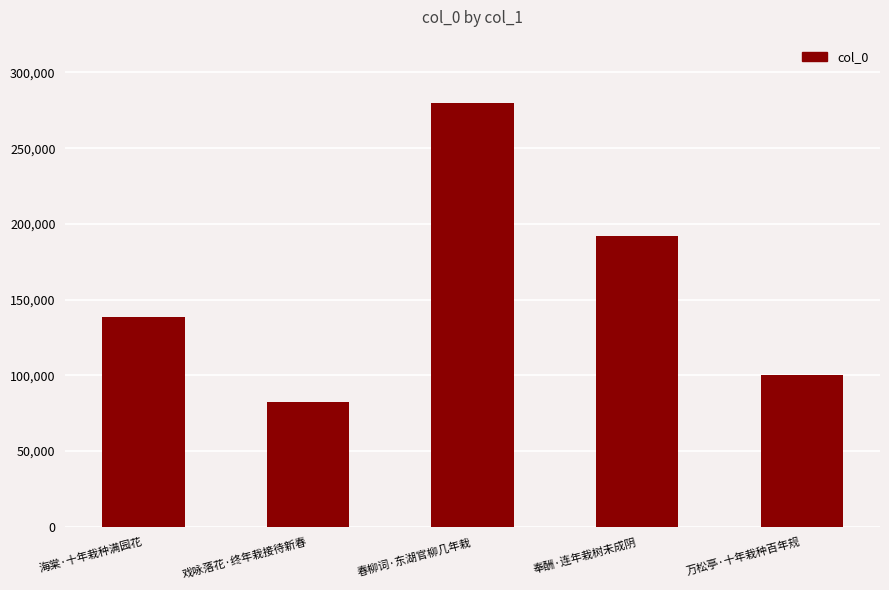

Reading right to left, what are all the values shown in this chart?

100091	191682	279669	82714	138563